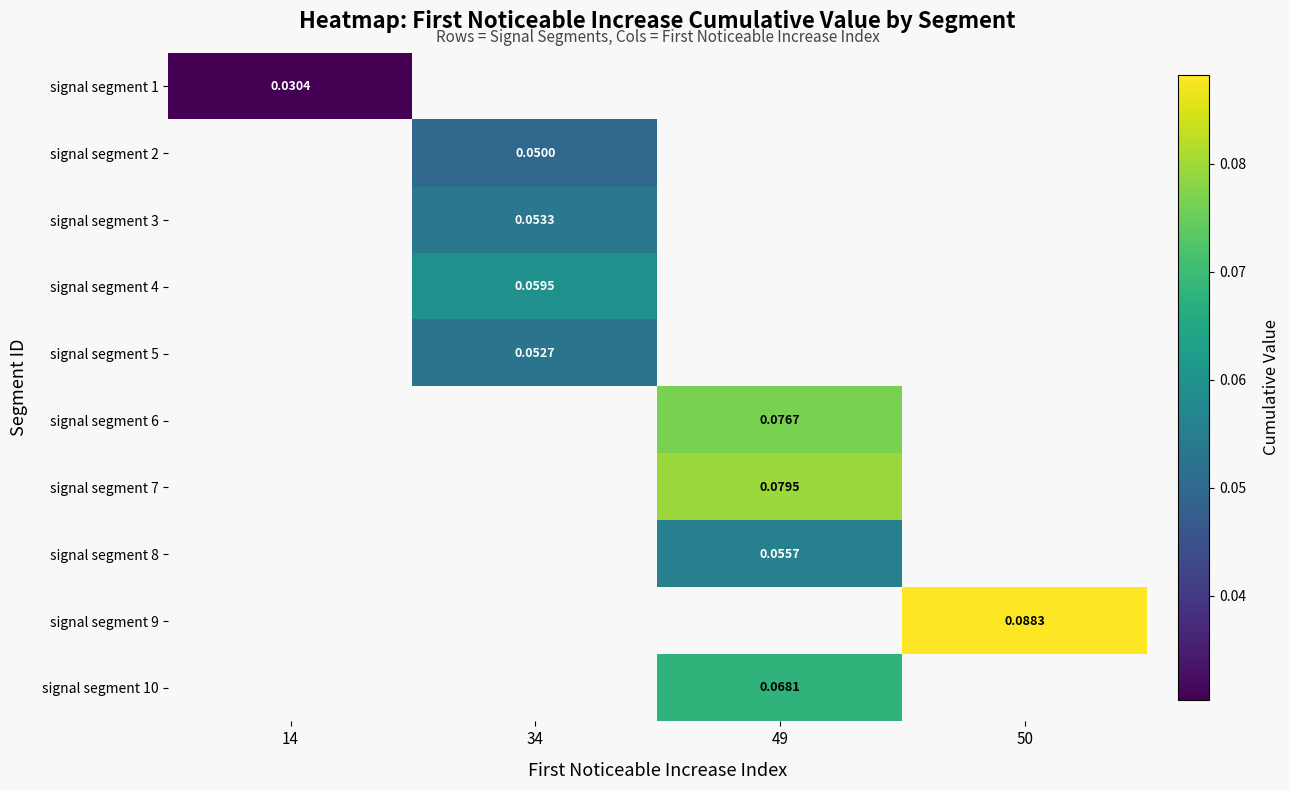

Which has a higher value, 34 or 49?

49